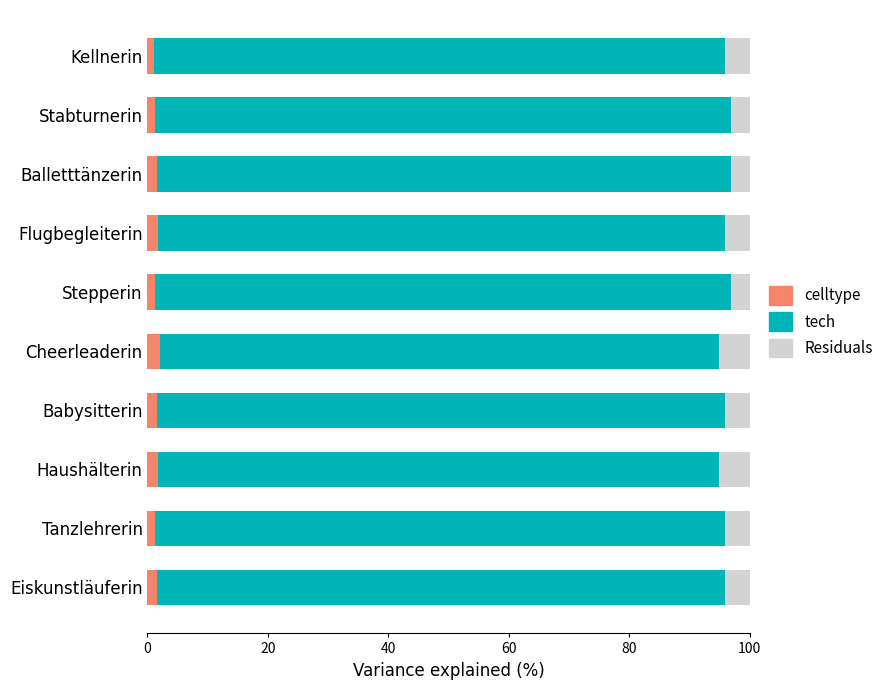

What position from the left is Stepperin?

5